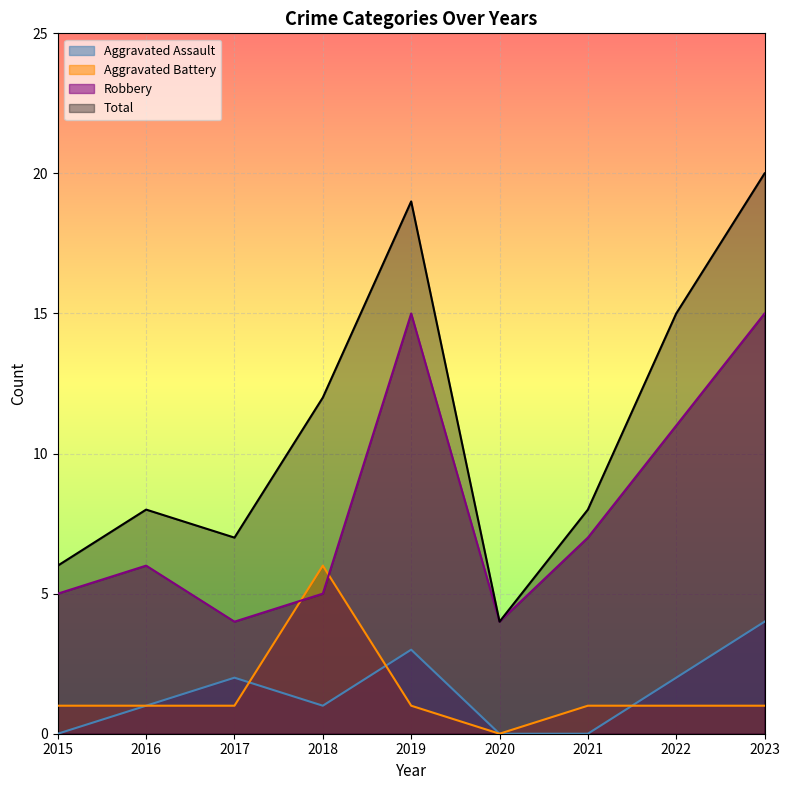

The Total series shows 15 at 2022. True or false?

True